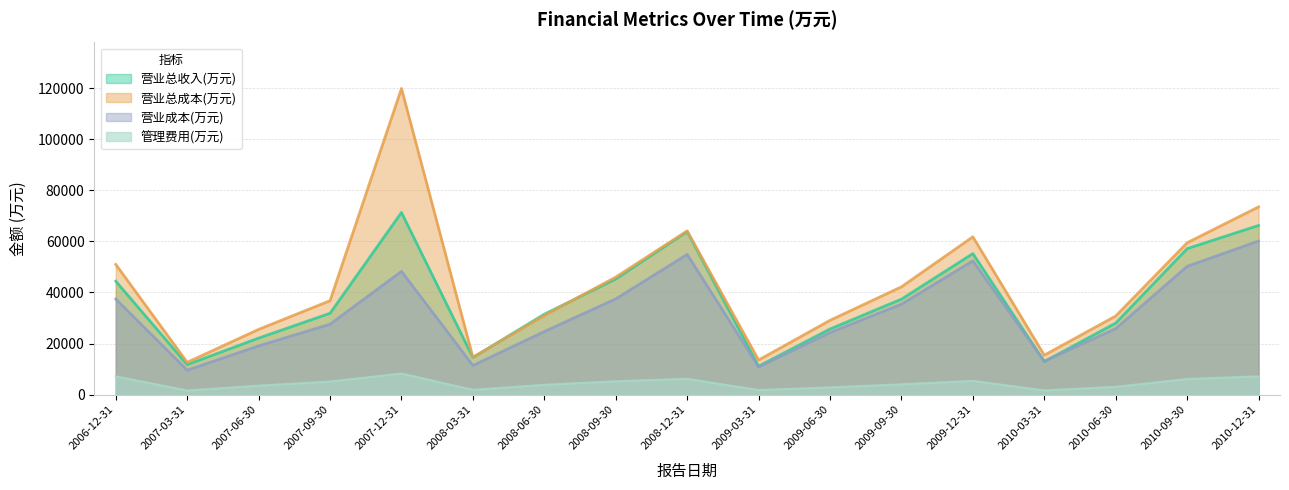

What is the smallest value displayed?

1633